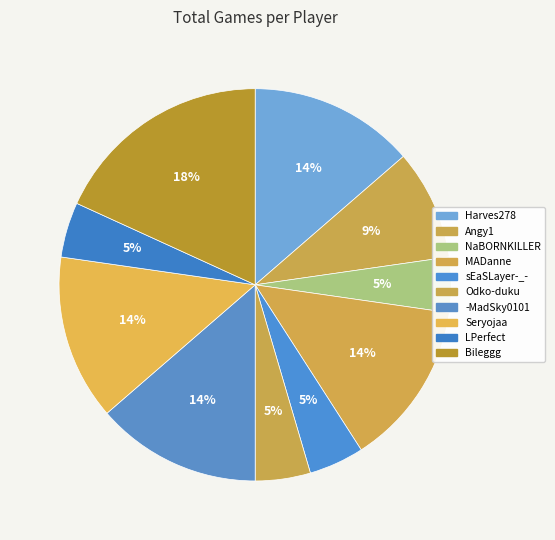

Does -MadSky0101 account for over 50% of the chart?

No